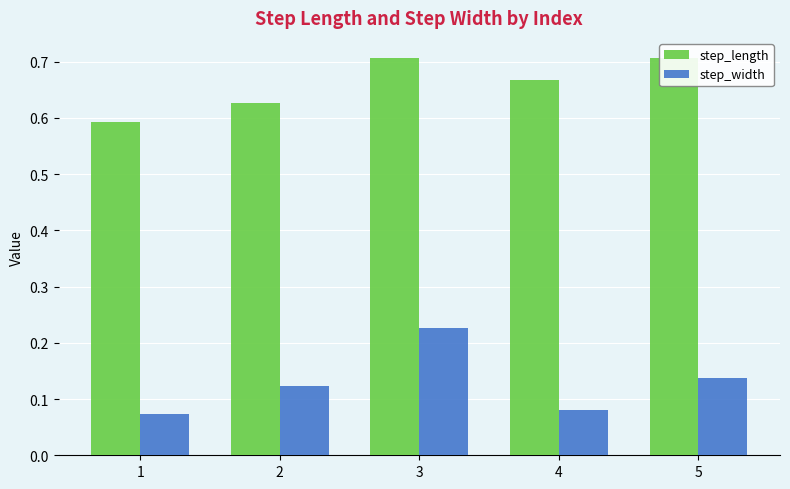

At how many categories does at least one series exceed 0?

5